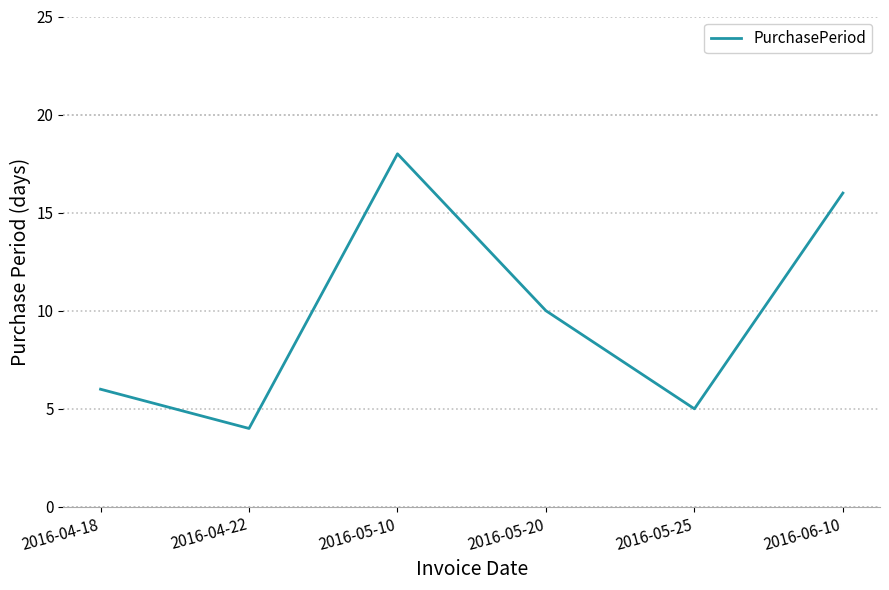

What is the minimum value shown in the chart?

4